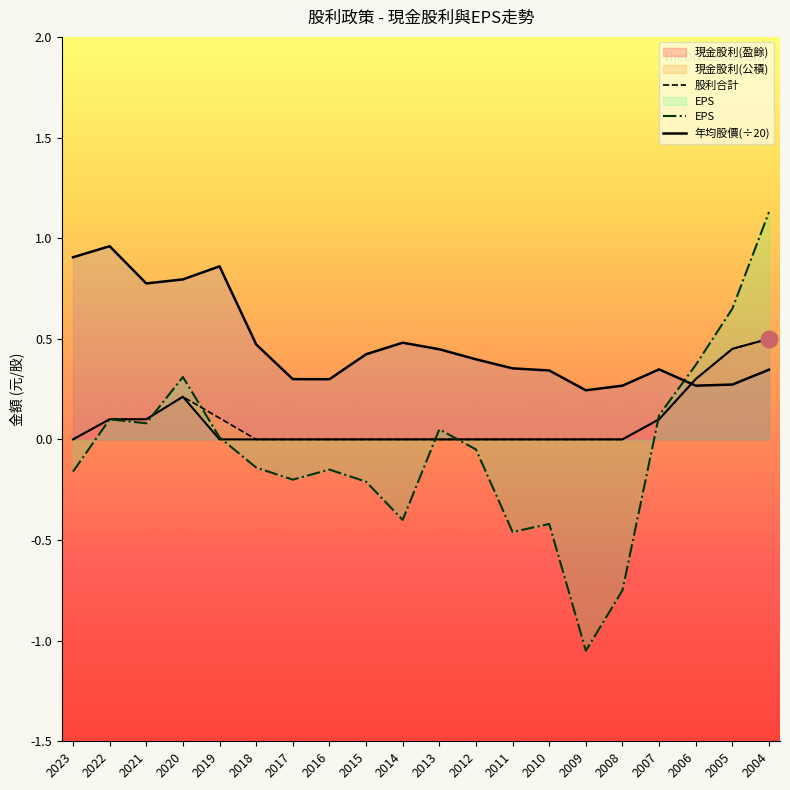

What is the minimum value for EPS?

-1.1